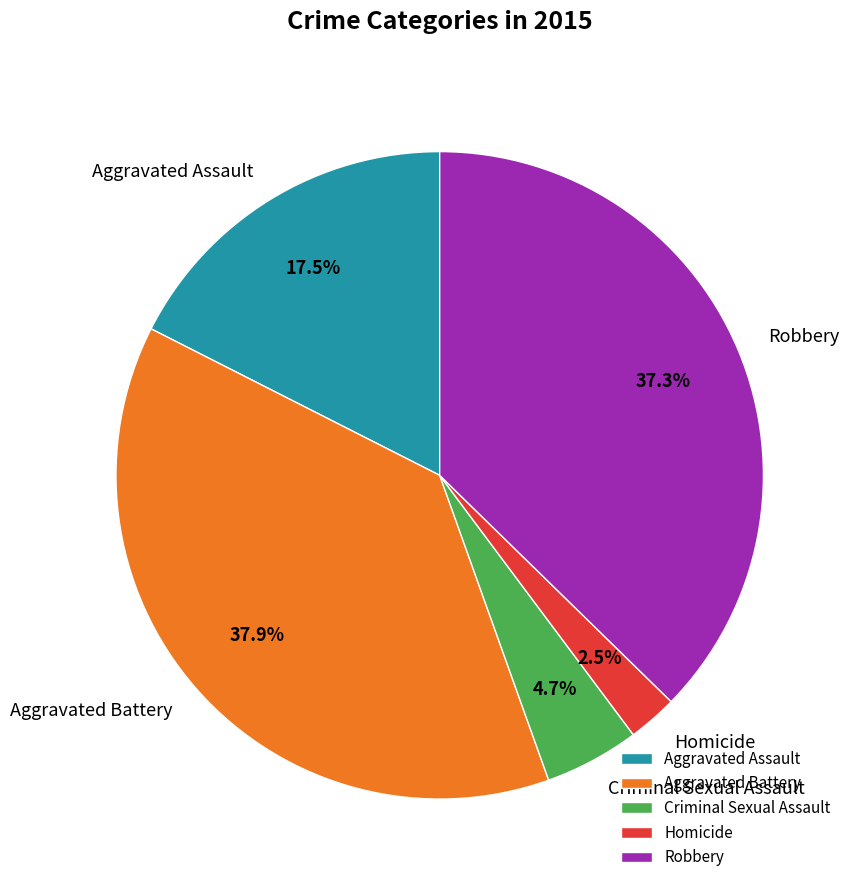

Combined, do Criminal Sexual Assault and Aggravated Assault account for over 50%?

No